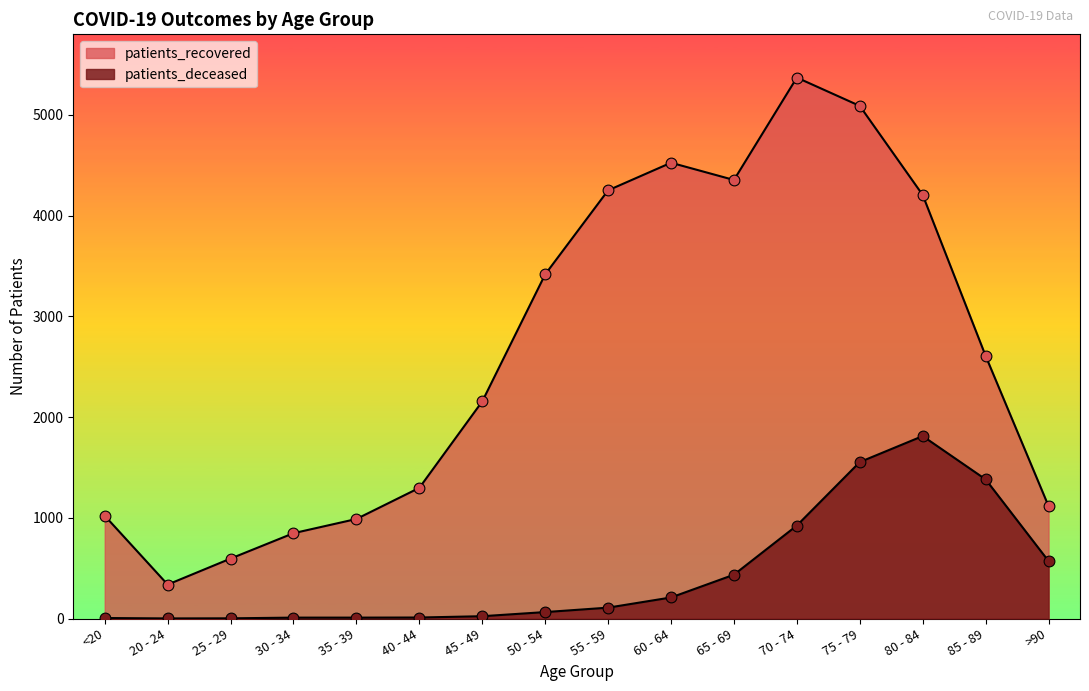

Is the value of patients_recovered at 20 - 24 greater than the value of patients_deceased at >90?

No